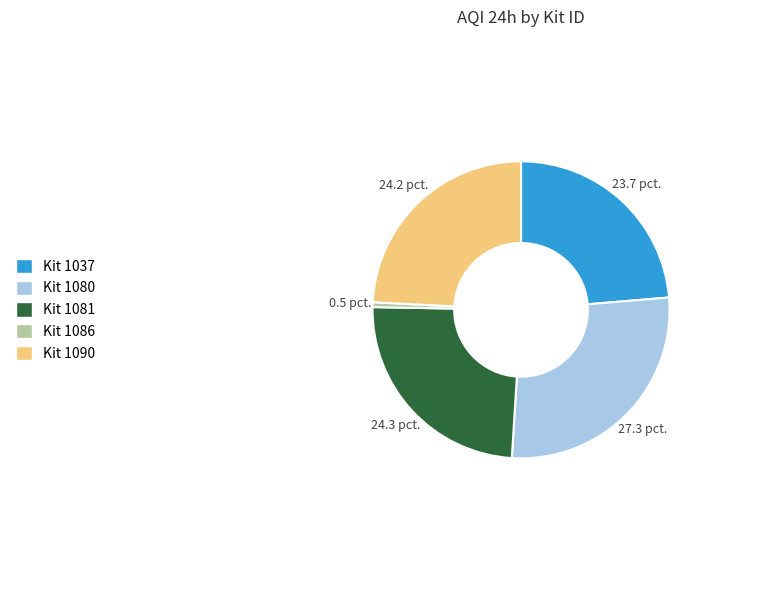

Is there a majority slice in this chart?

No